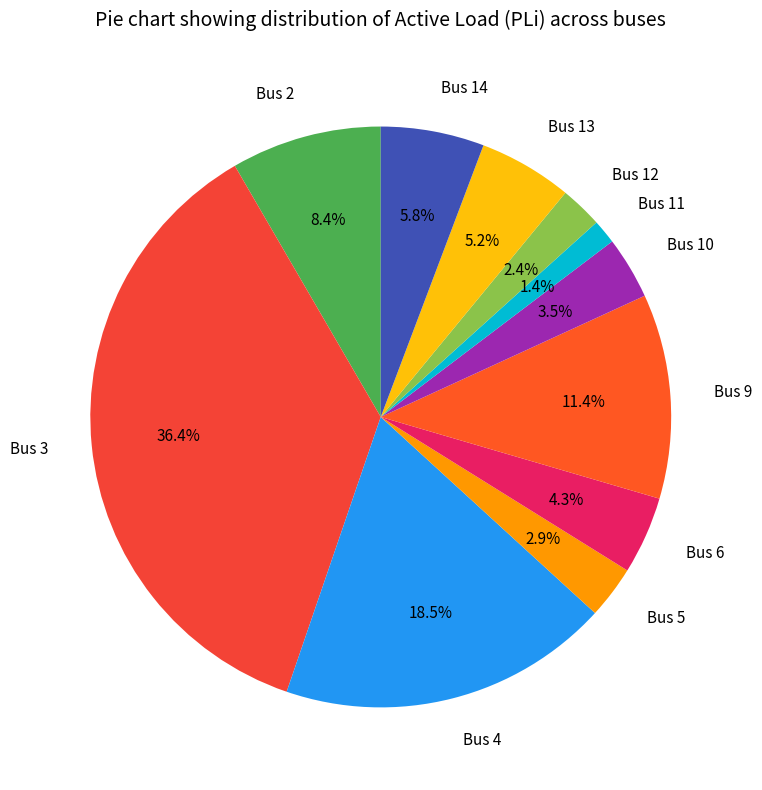

Rank the categories by value from highest to lowest.

Bus 3, Bus 4, Bus 9, Bus 2, Bus 14, Bus 13, Bus 6, Bus 10, Bus 5, Bus 12, Bus 11